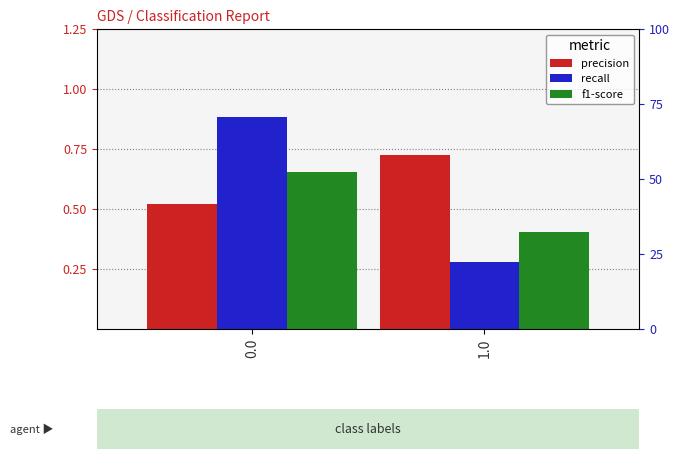

Between 0.0 and 1.0, which series saw the biggest shift?

recall